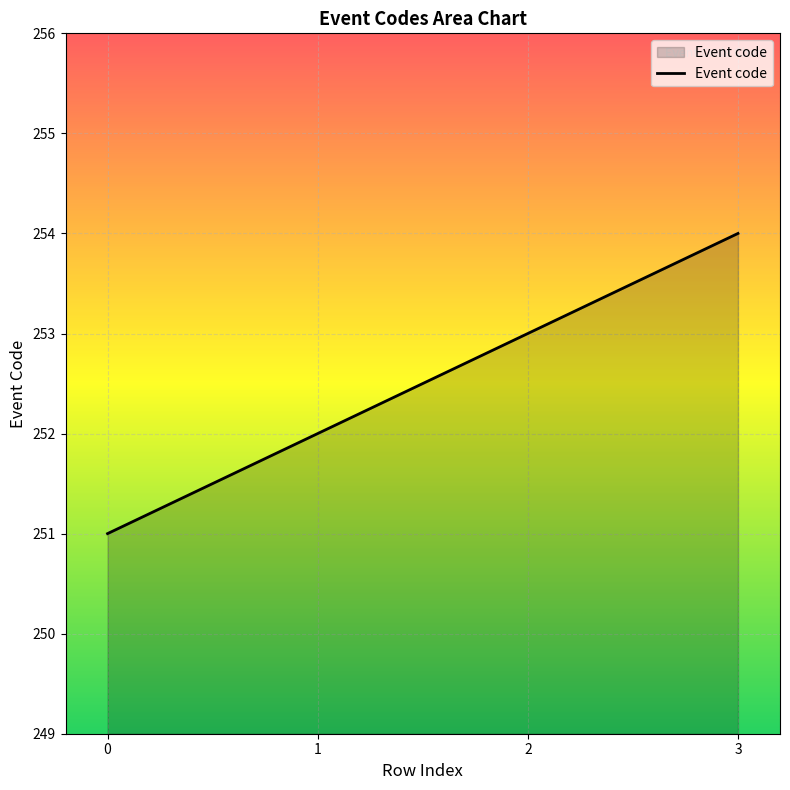

The chart shows a value of 71 at 3. True or false?

False